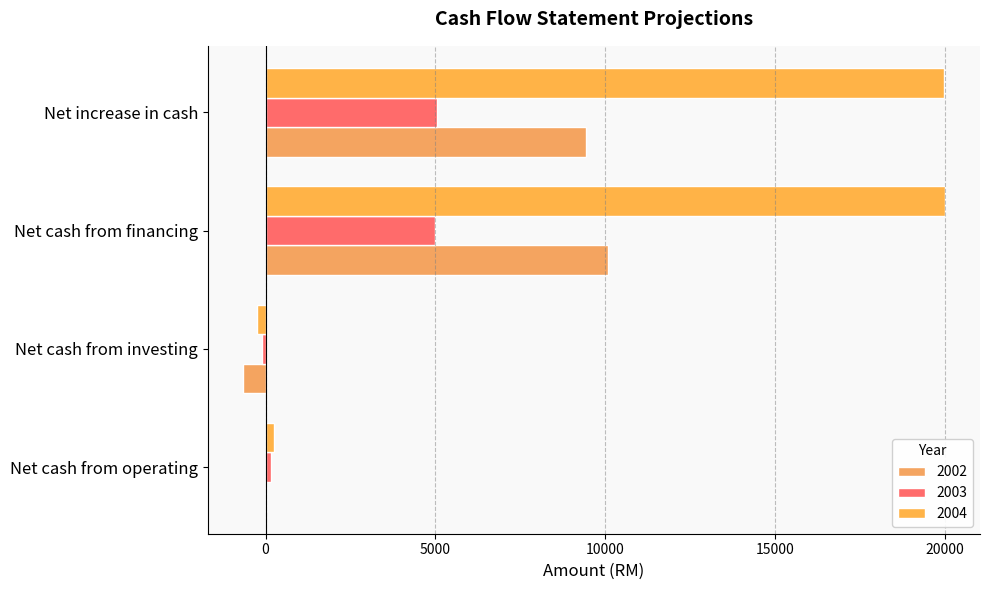

Which series changed the most between Net cash from operating and Net cash from investing?

2002